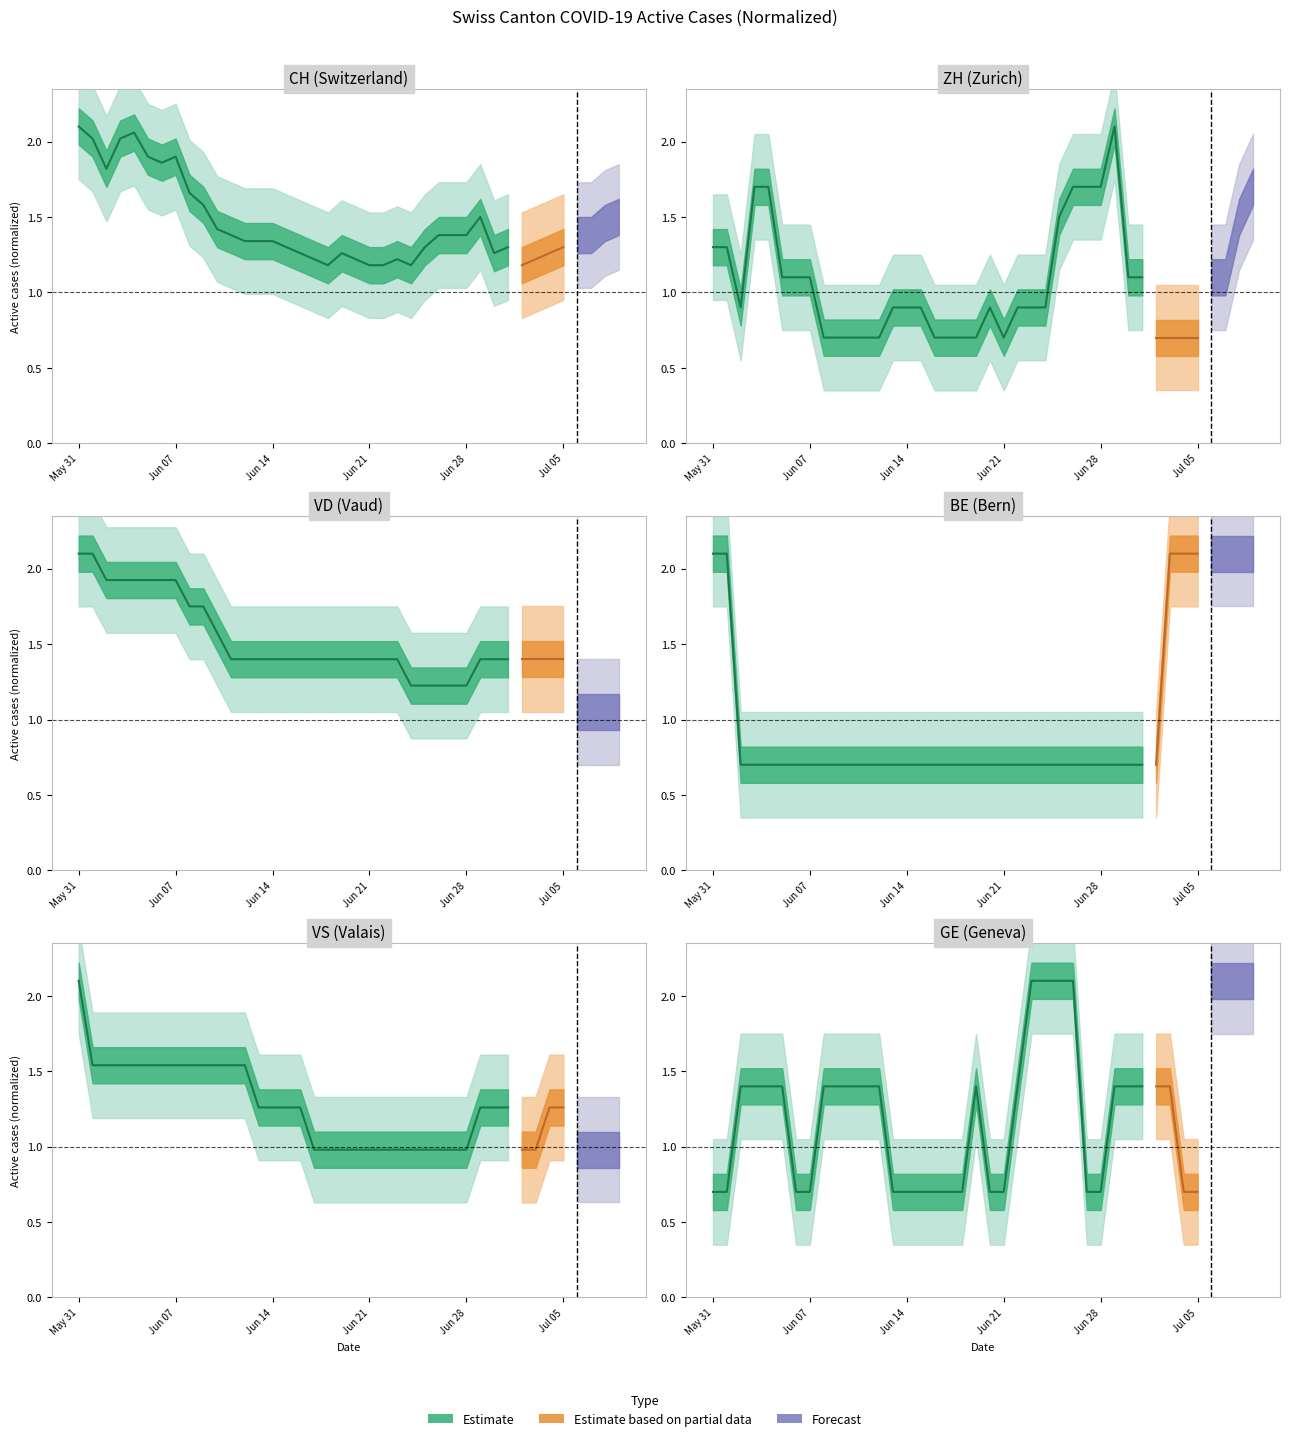

How many values are below 1?

14